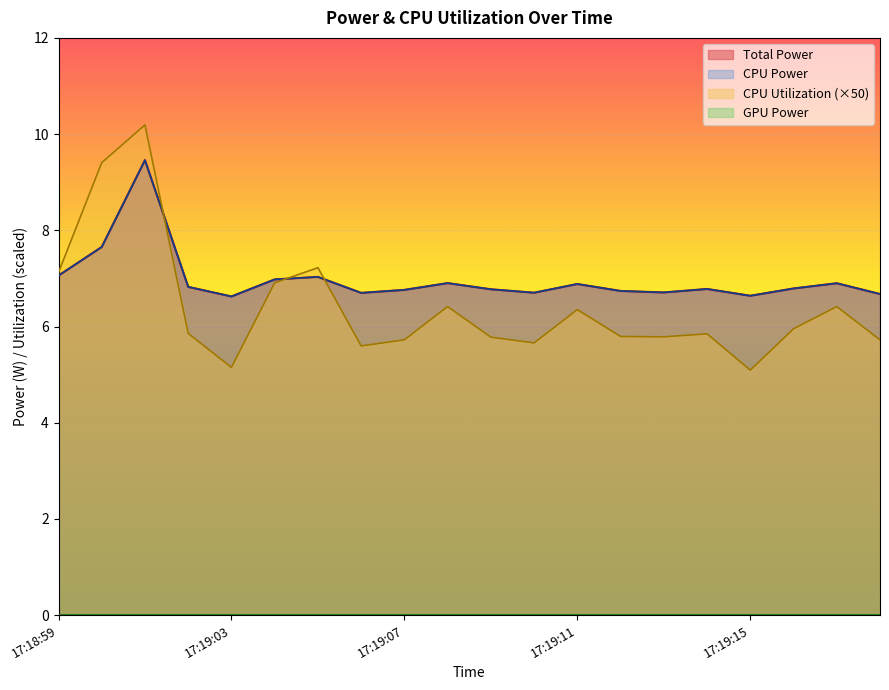

What is the sum of all Total Power values?

139.6